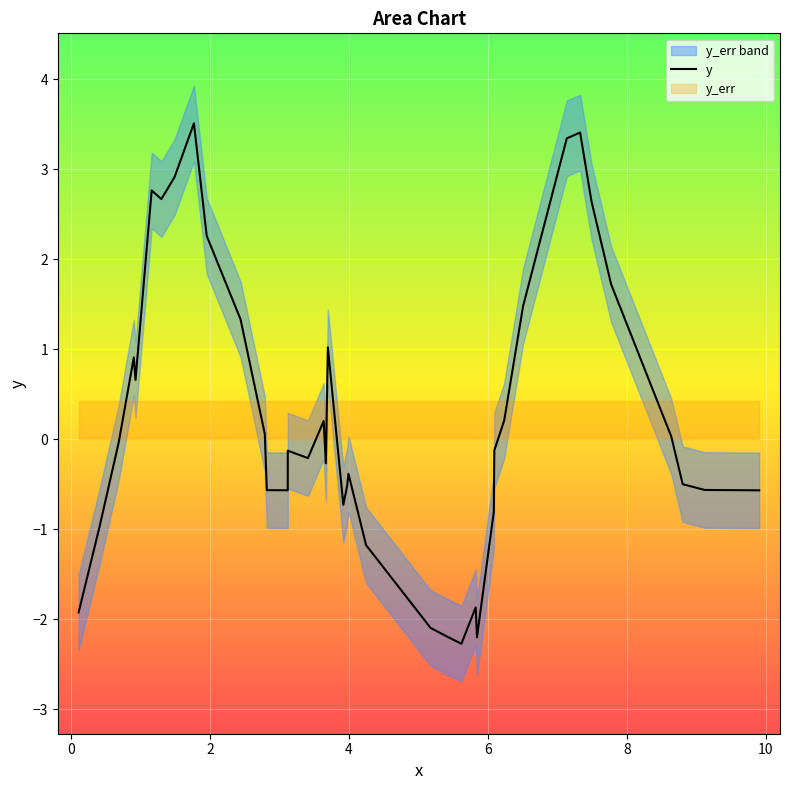

What is the highest value of the y series?

3.5